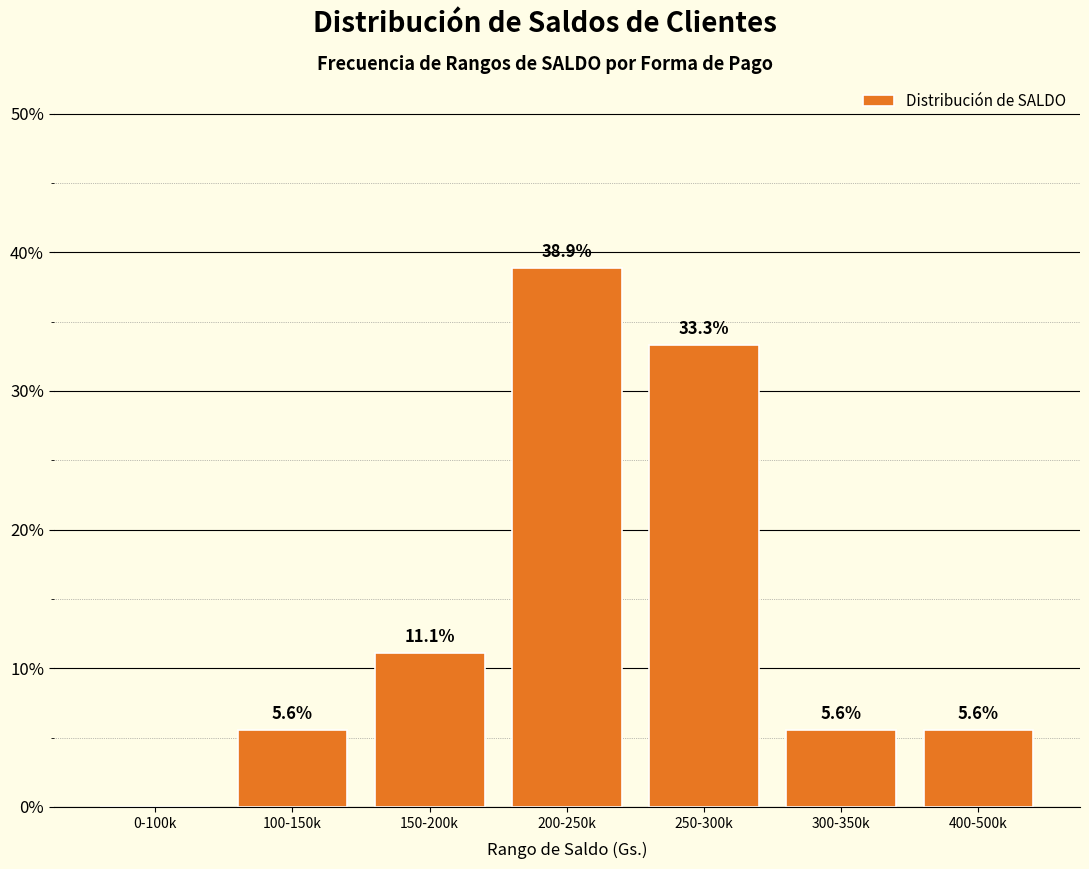

Are the bars horizontal?

No